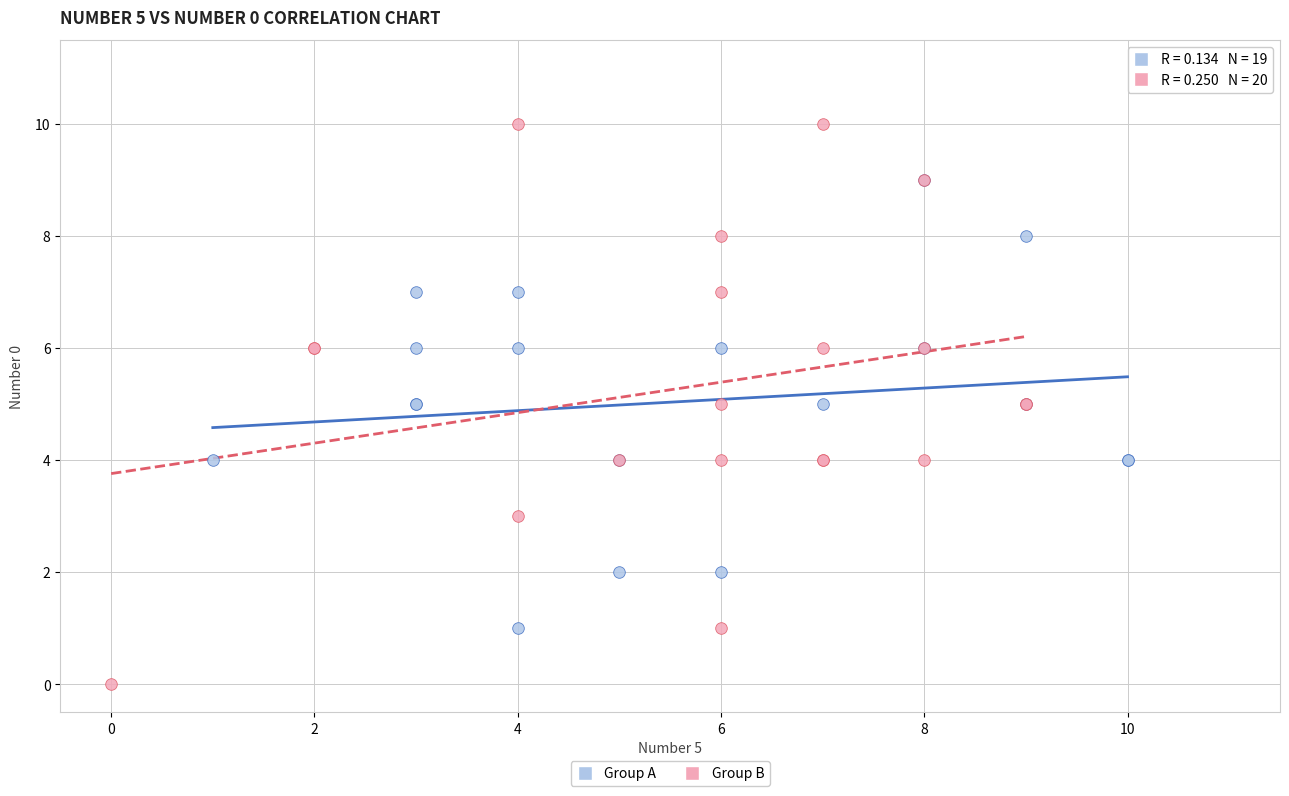

Which series reaches the maximum Y coordinate?

Group B